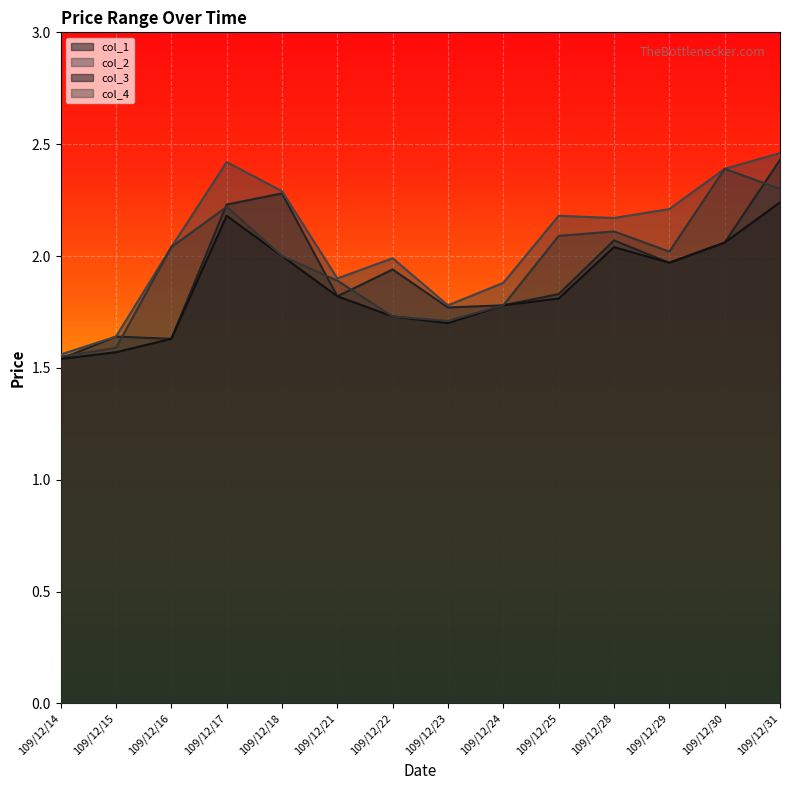

What is the difference between the maximum and second lowest values in the col_2 series?

0.8